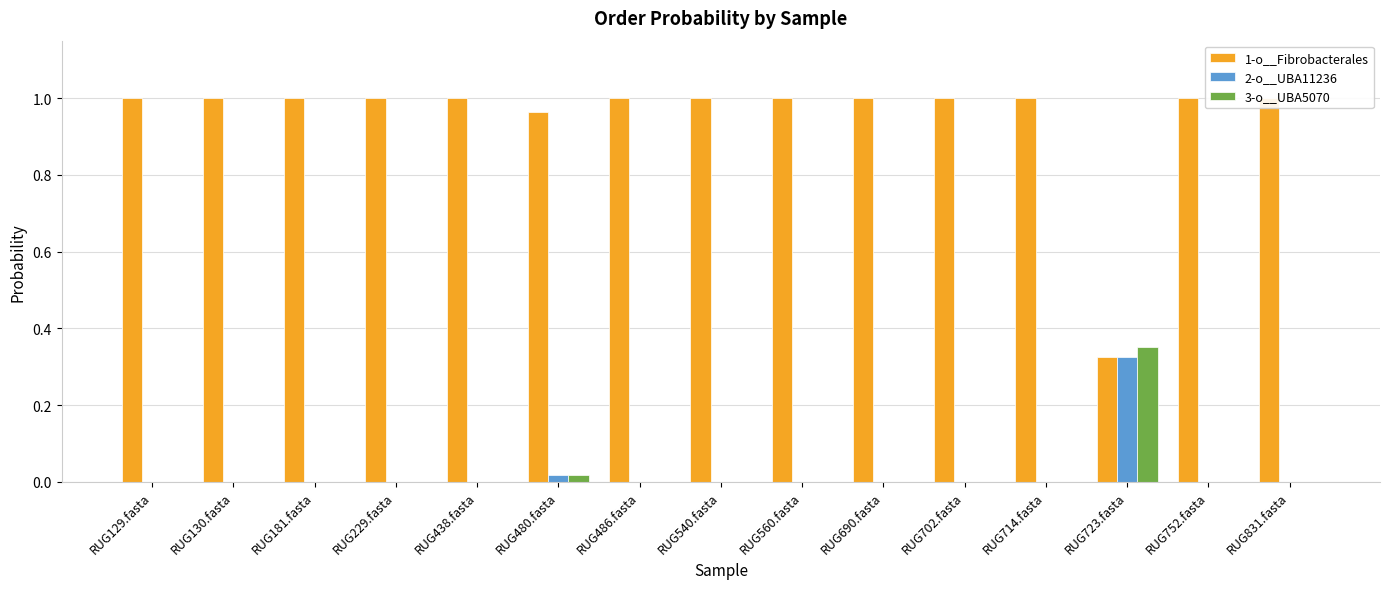

How many bars are there in each group?

3